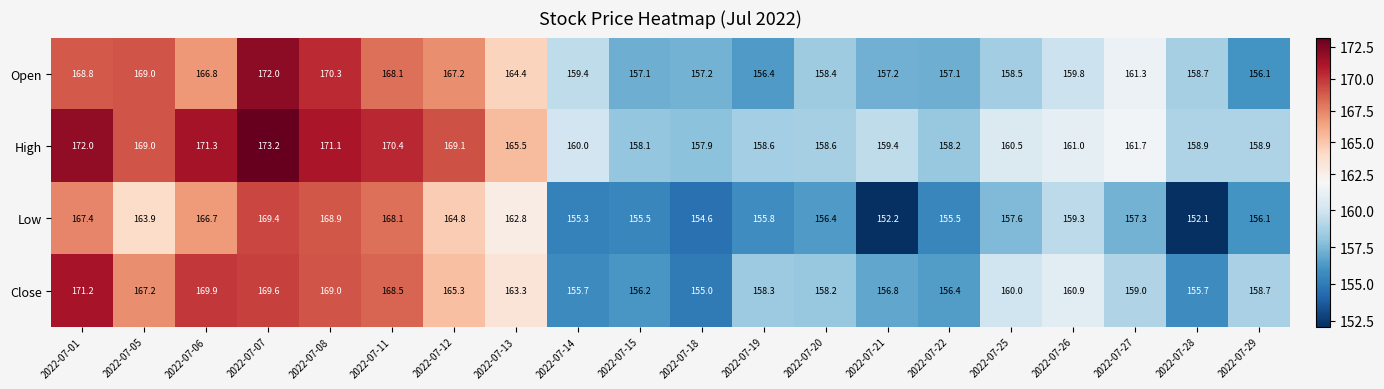

At which category is the sum across all series the highest?

2022-07-07